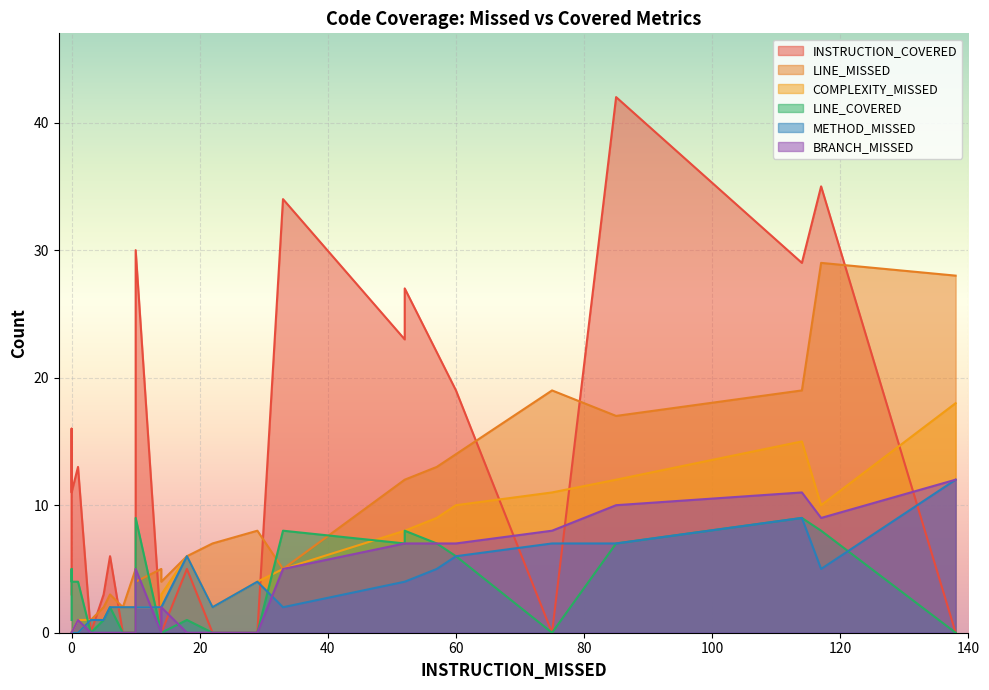

What are all the series names shown in the legend?

INSTRUCTION_COVERED, LINE_MISSED, COMPLEXITY_MISSED, LINE_COVERED, METHOD_MISSED, BRANCH_MISSED